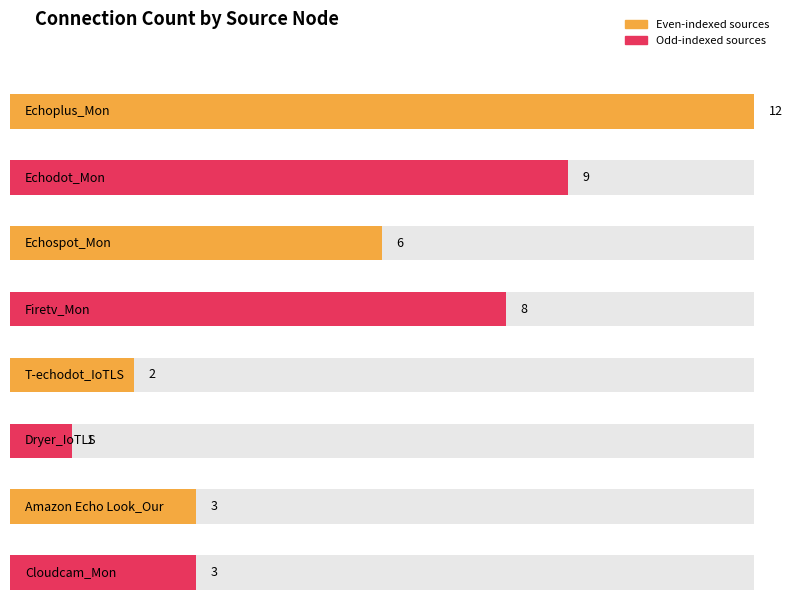

What is the label of the 3rd bar from the right?

Dryer_IoTLS